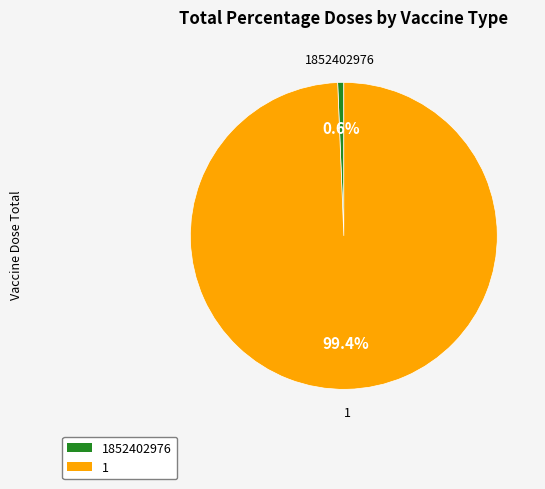

Is there a majority slice in this chart?

Yes